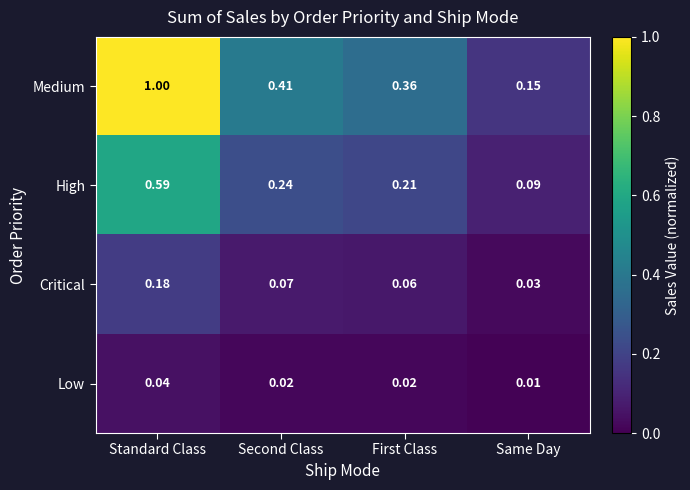

Rank the series at Standard Class from highest to lowest value.

Medium, High, Critical, Low